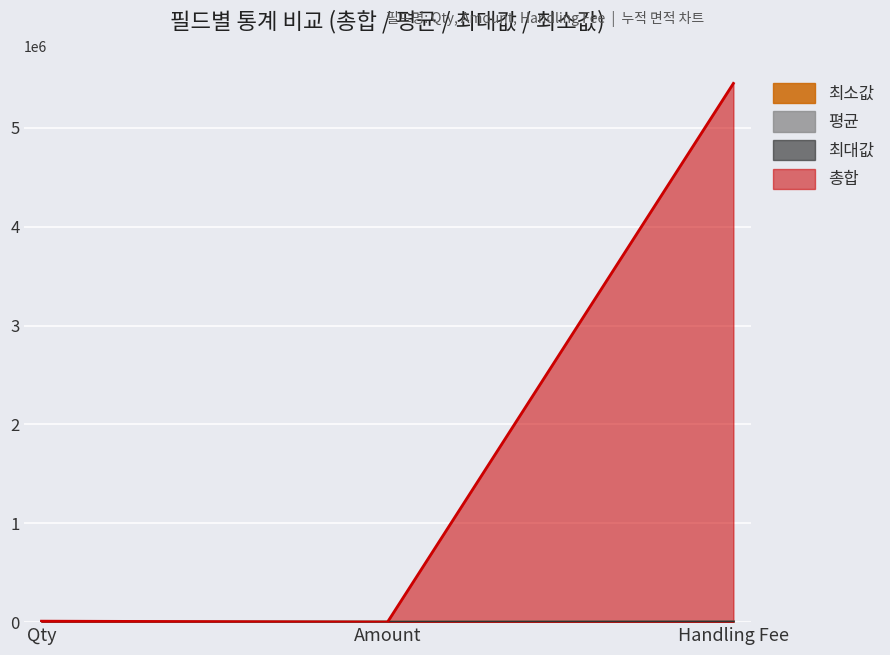

Which series changed the most between Qty and Handling Fee?

총합